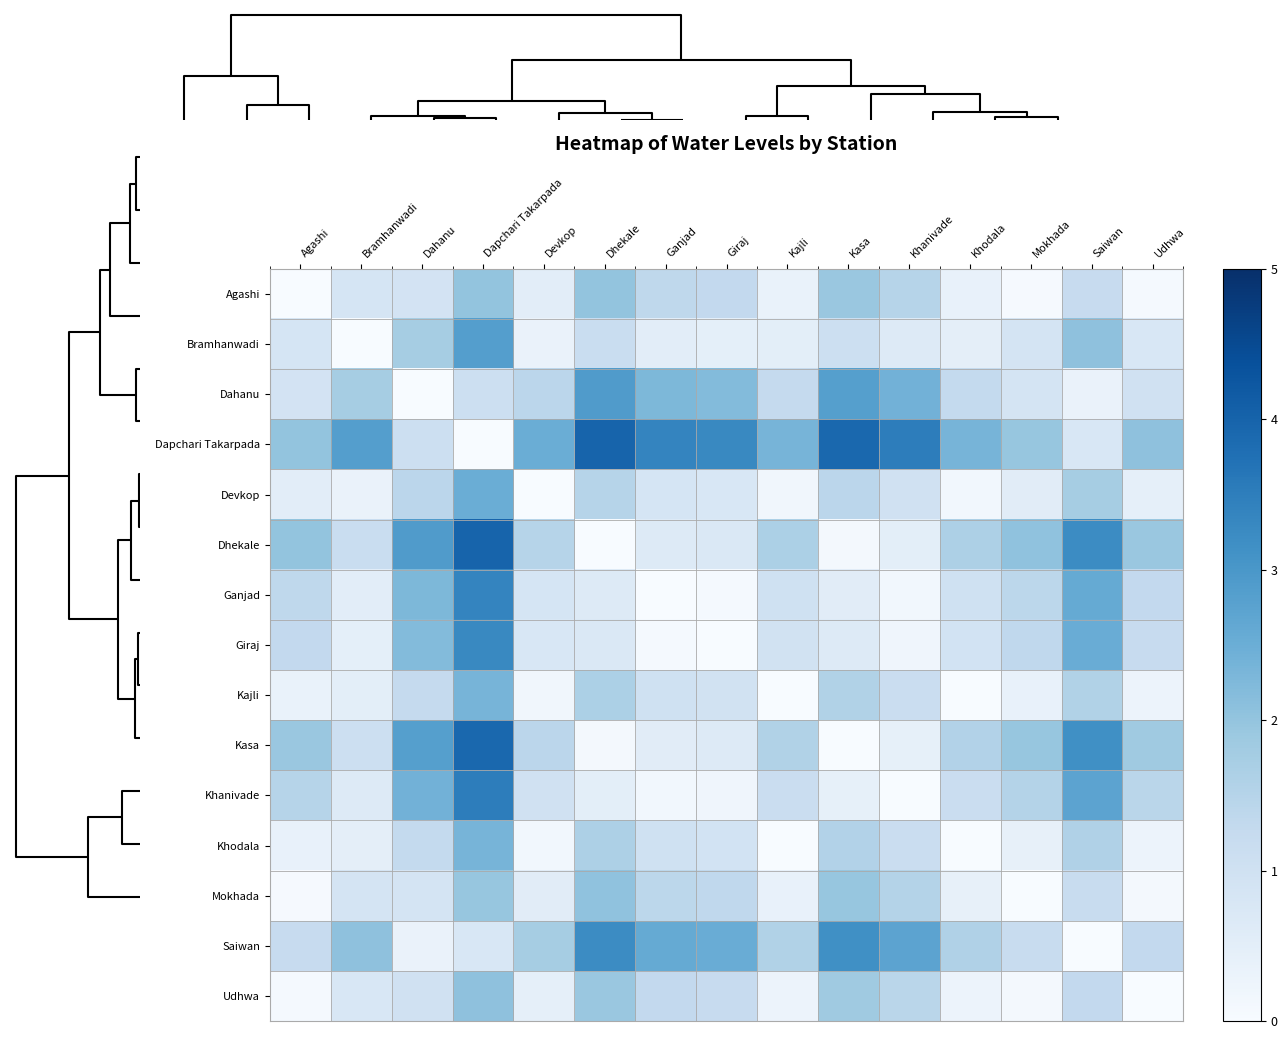

Between Kasa and Saiwan, which series saw the biggest shift?

Dapchari Takarpada